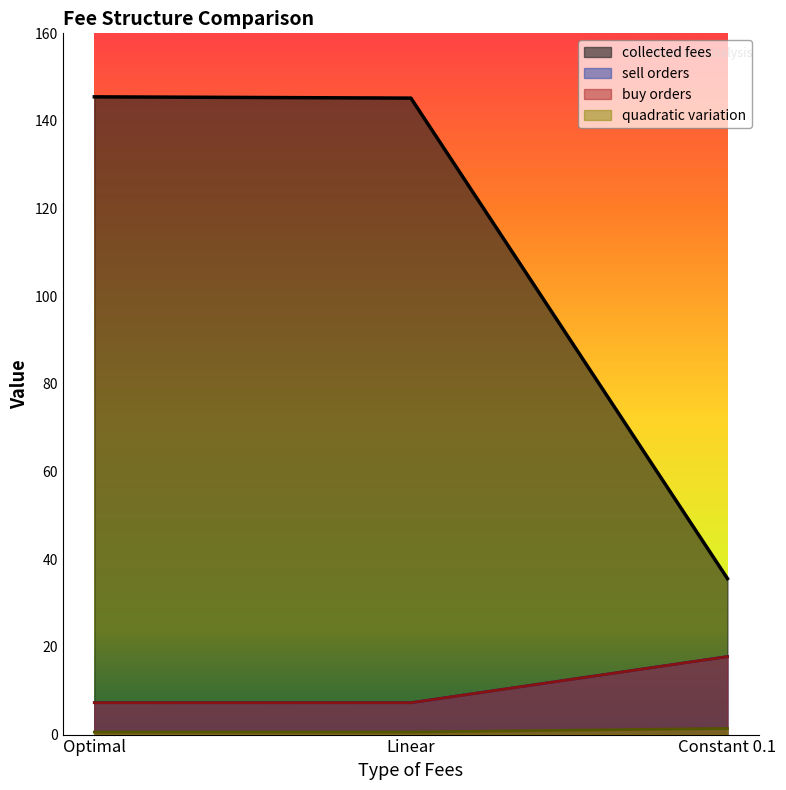

Is the value of collected fees at Constant 0.1 greater than the value of buy orders at Linear?

Yes